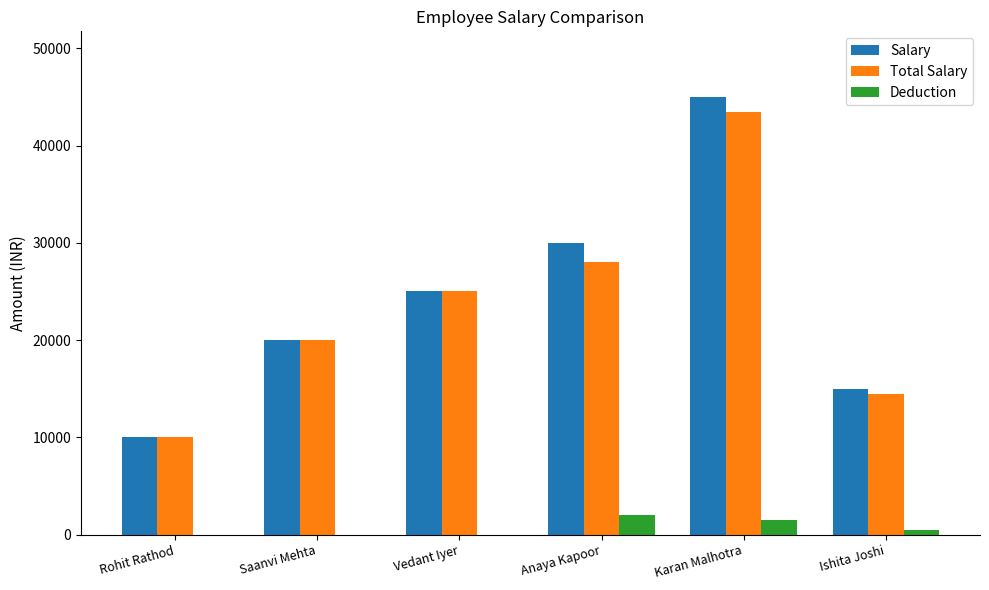

The Salary series shows 30000 at Anaya Kapoor. True or false?

True